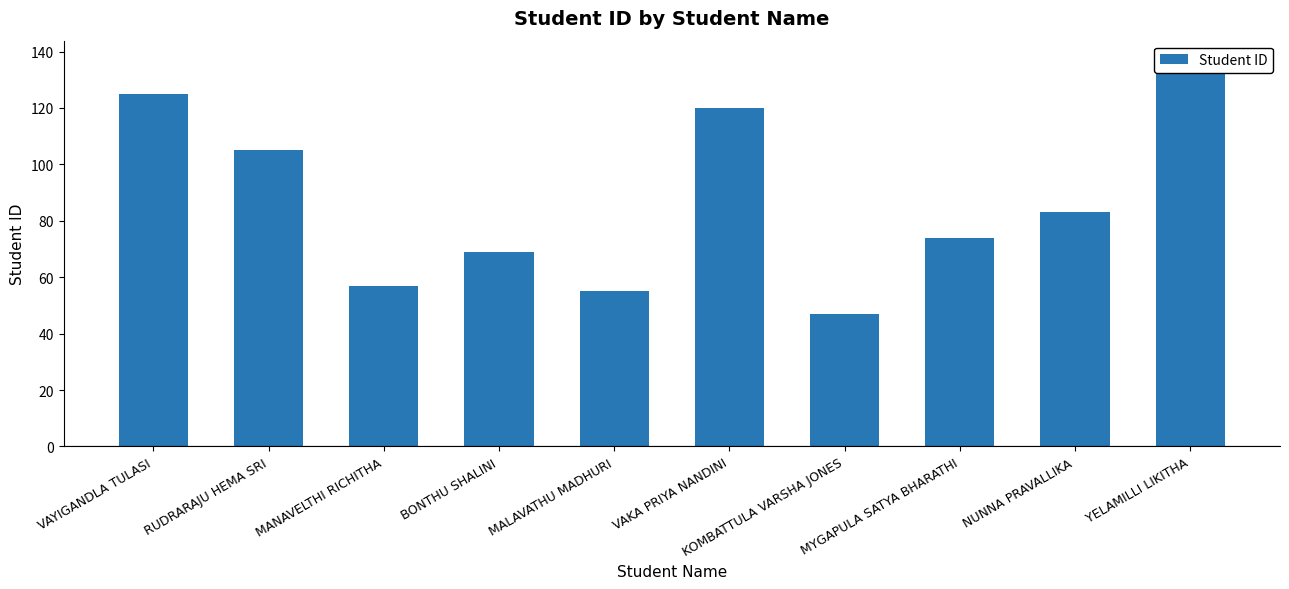

Which category has the lowest value across all series?

KOMBATTULA VARSHA JONES